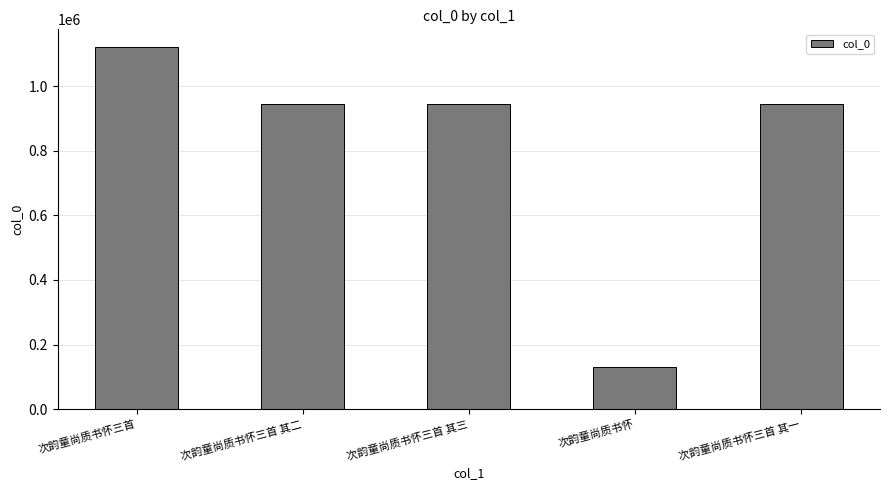

What is the sum of all values?

4087305